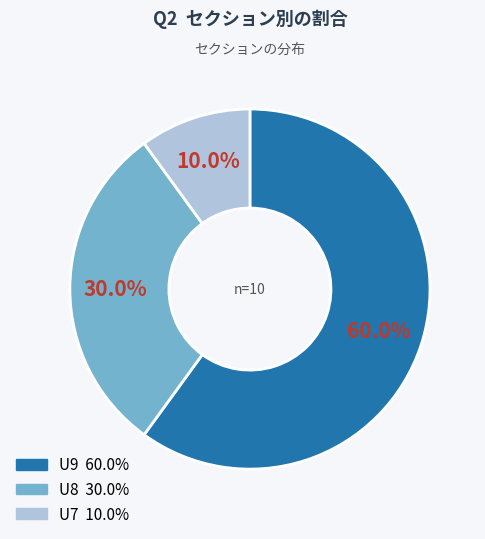

Which category accounts for the majority?

U9